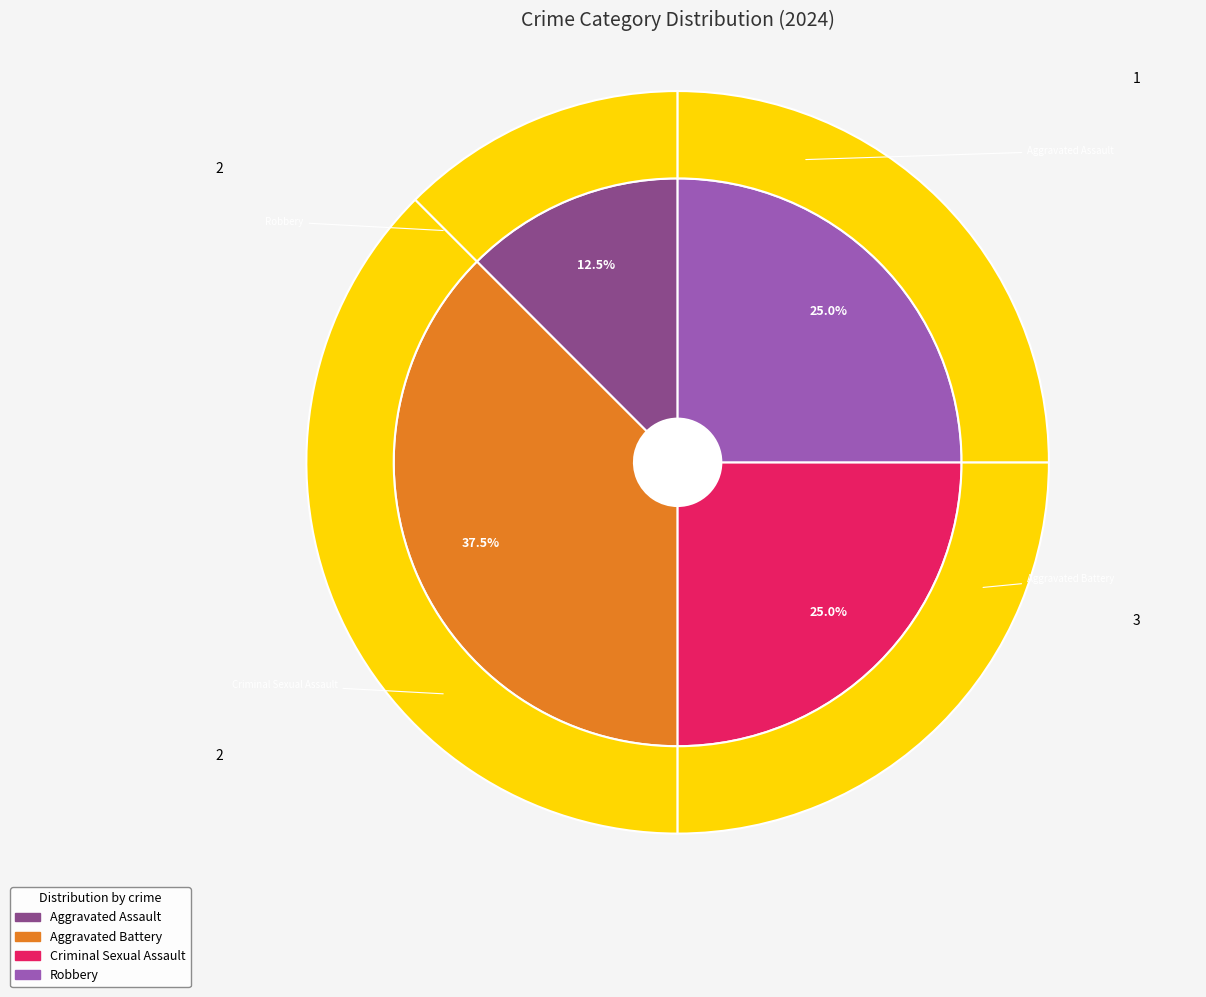

Which slice is the smallest?

Aggravated Assault